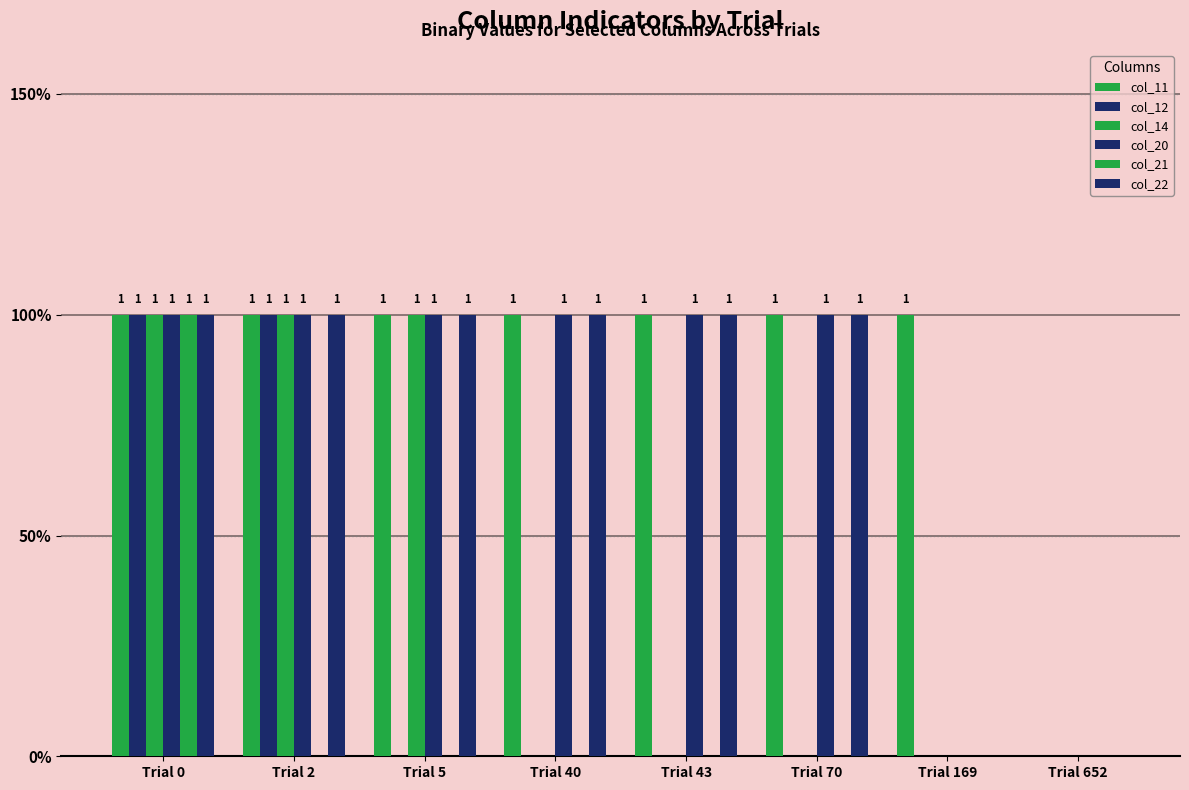

Does the chart contain stacked bars?

No